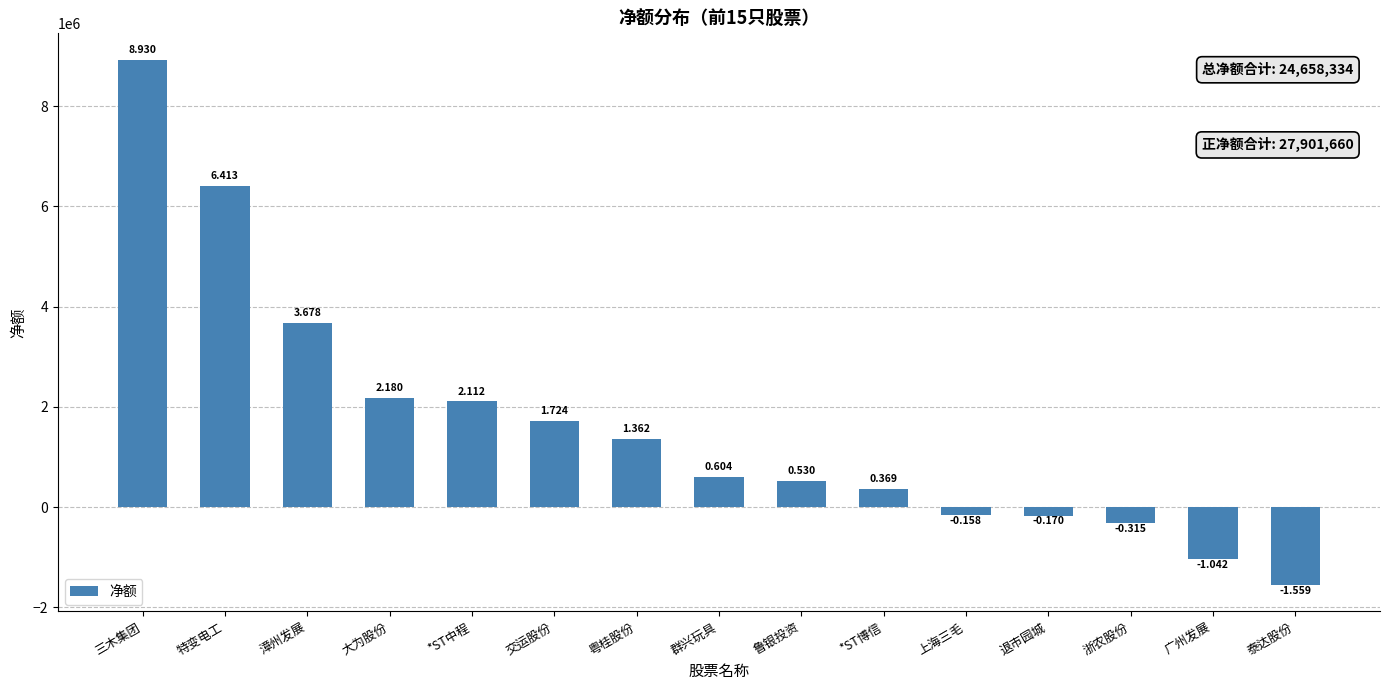

Are the bars horizontal?

No